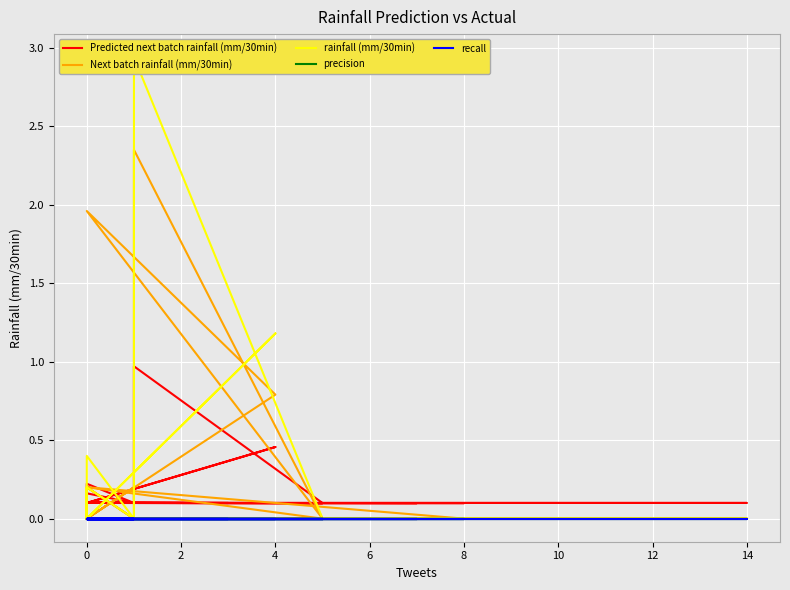

Which series has the widest spread of values?

rainfall (mm/30min)